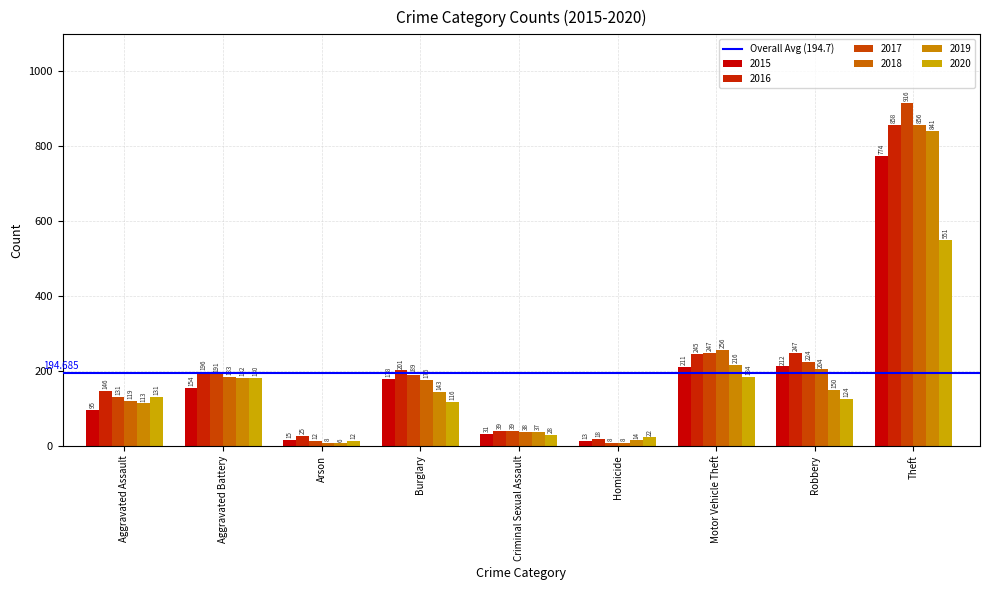

Rank the series at Aggravated Battery from highest to lowest value.

2016, 2017, 2018, 2019, 2020, 2015